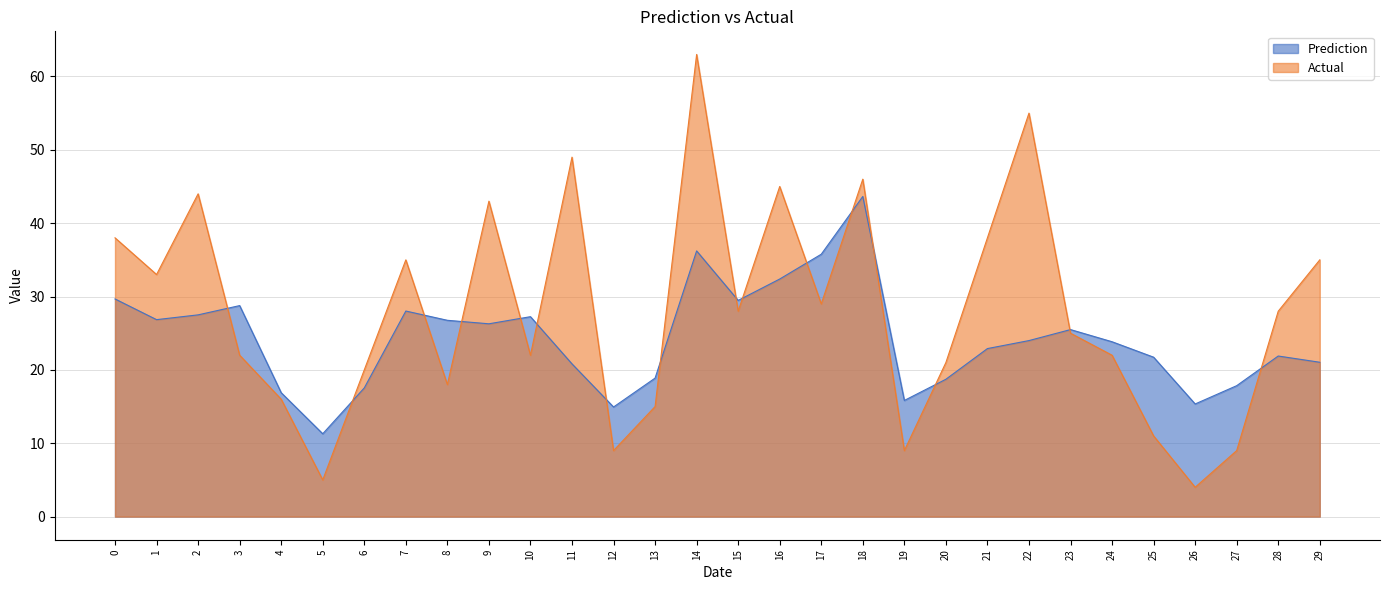

At which category is the sum across all series the highest?

14